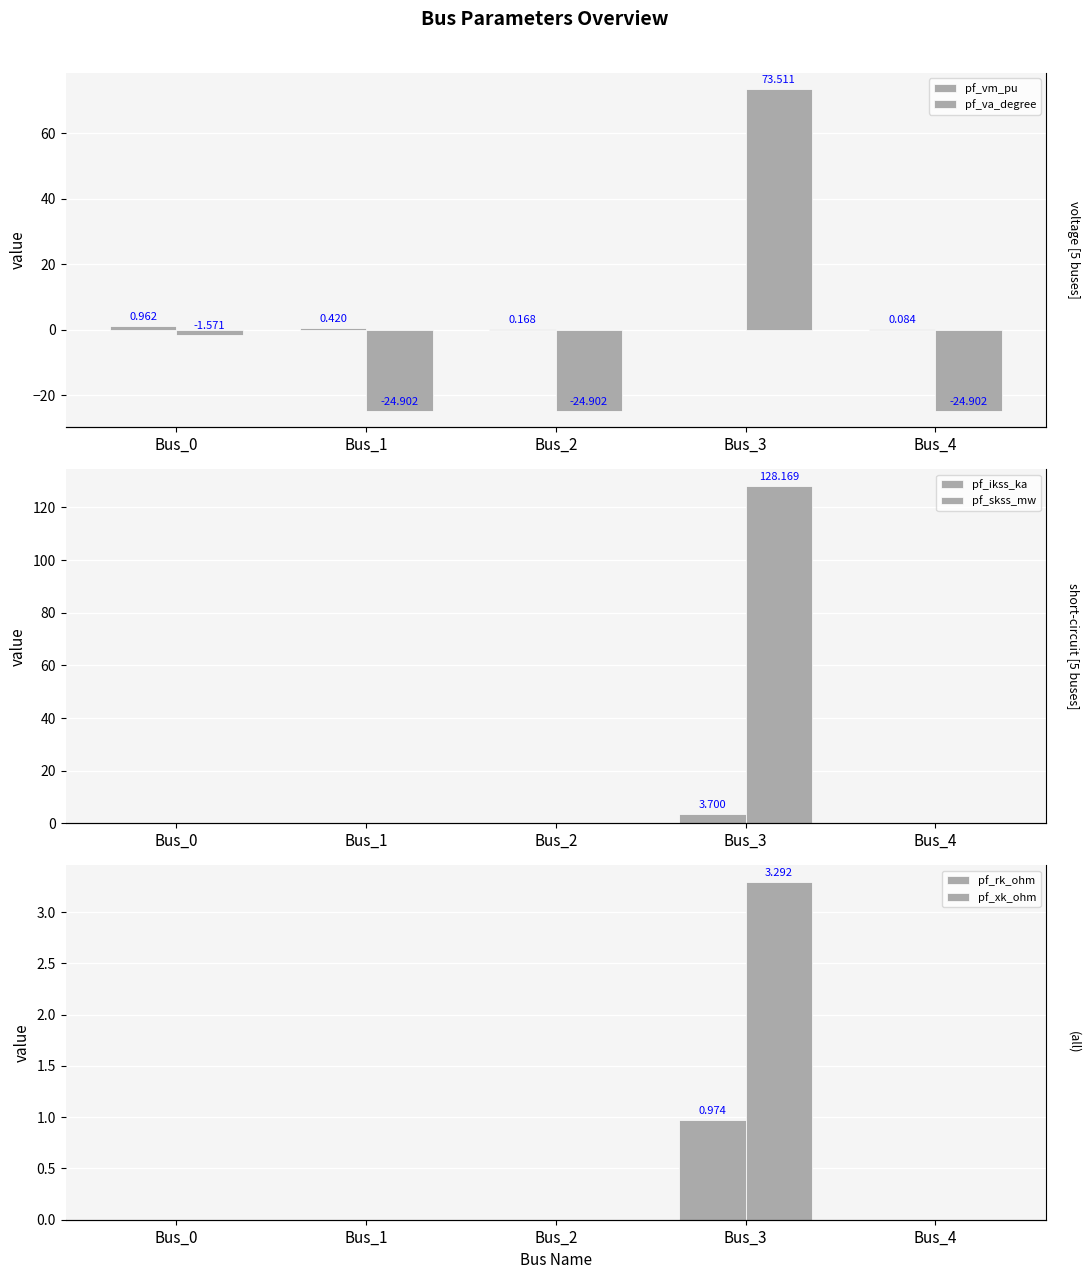

What value does the pf_ikss_ka series have at Bus_3?

3.7